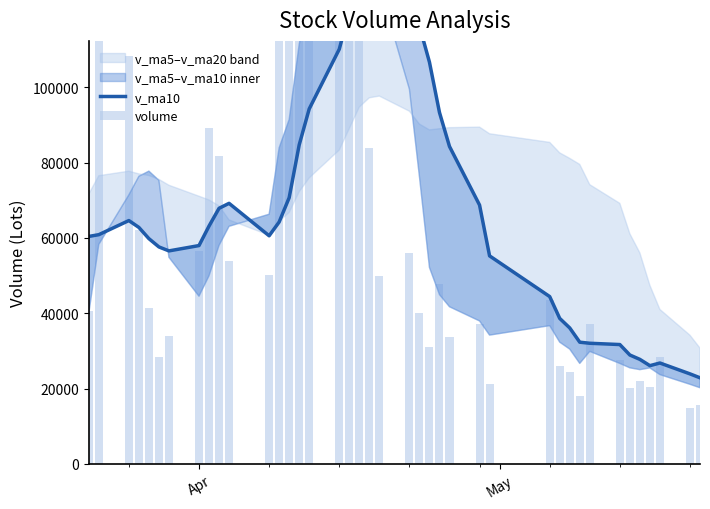

Is it true that v_ma10 equals 80098.1 at 21?

False